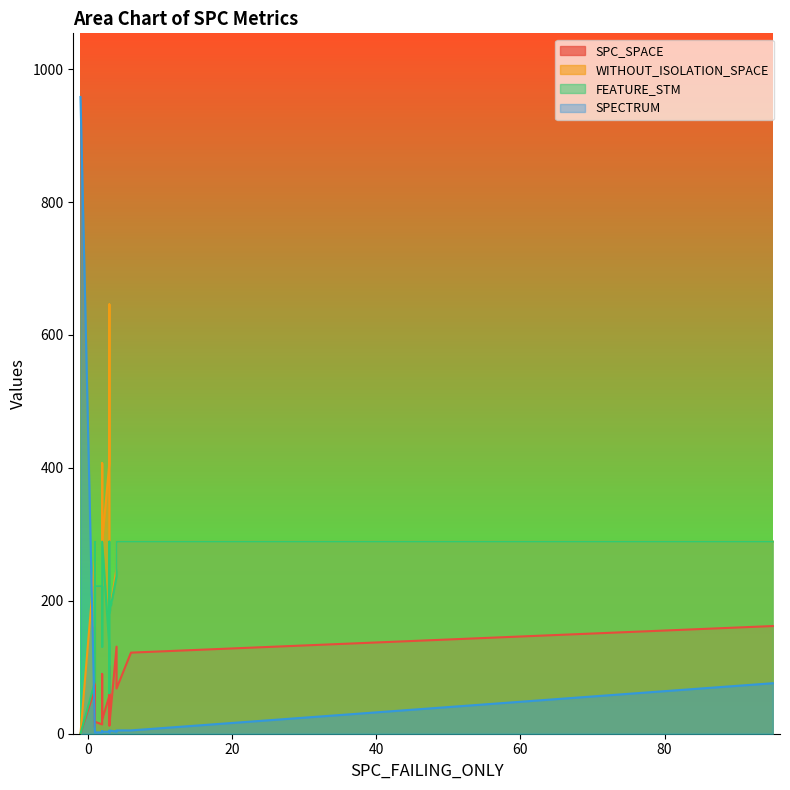

What is the label of the 20th point from the right?

1